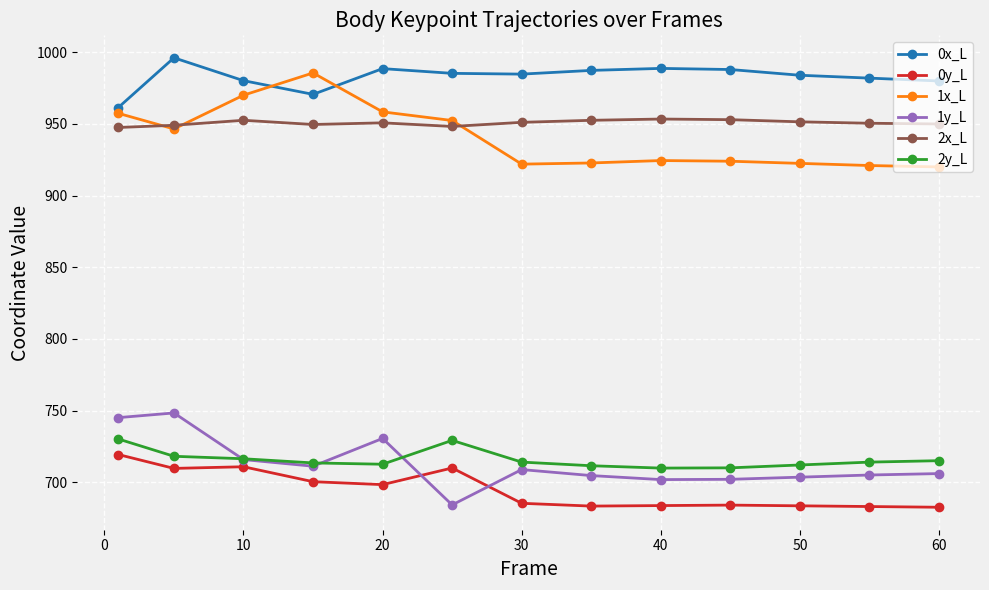

What are all the series names shown in the legend?

0x_L, 0y_L, 1x_L, 1y_L, 2x_L, 2y_L